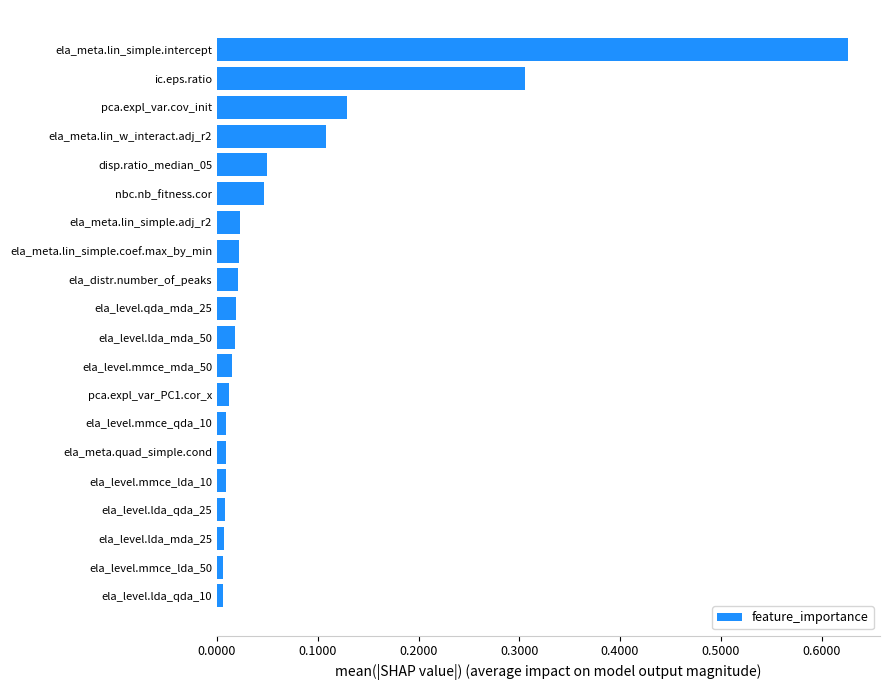

What is the sum of all values?

1.4